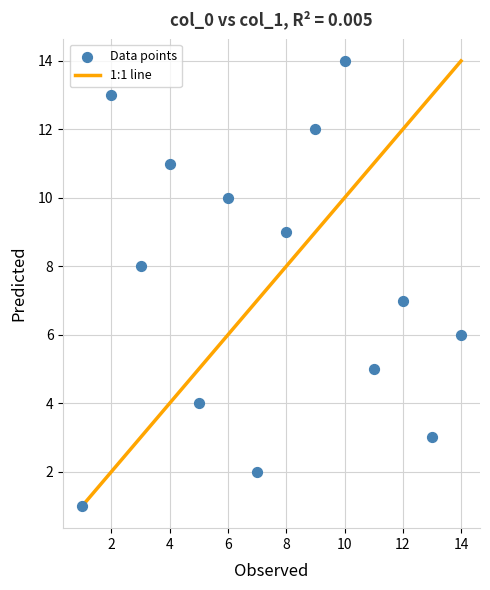

What is the range of Y values (max minus min)?

13